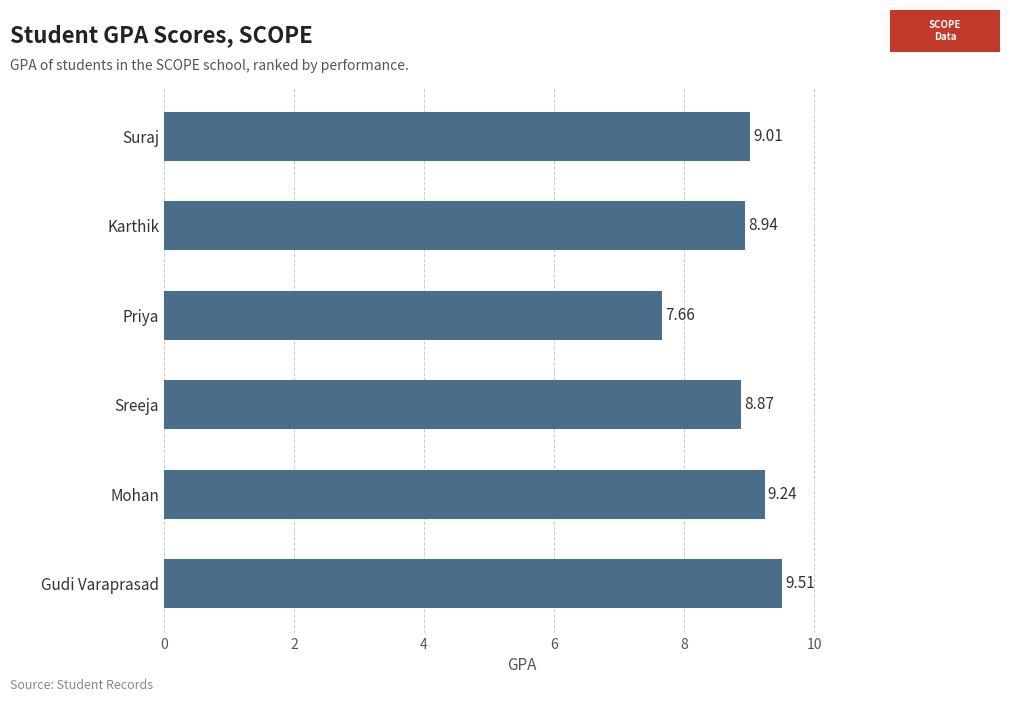

Which category has the lowest value across all series?

Priya